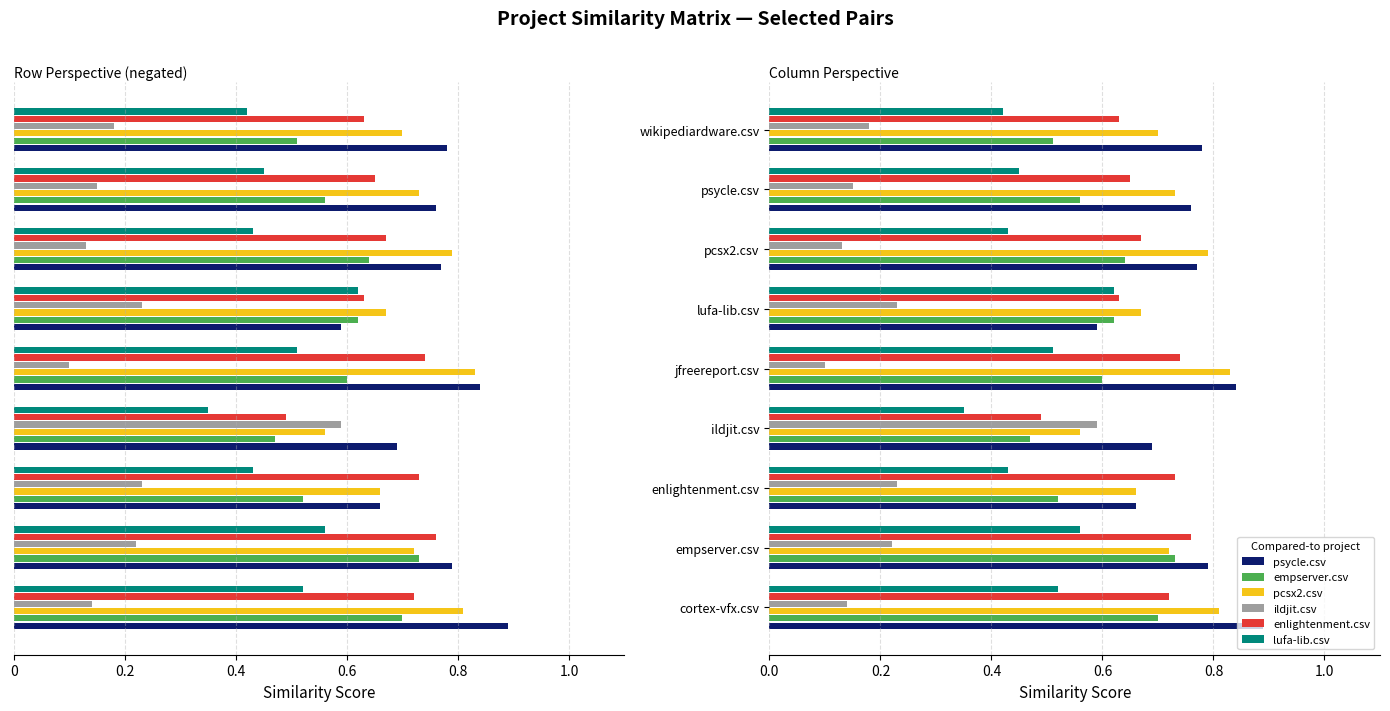

What are all the series names shown in the legend?

psycle.csv, empserver.csv, pcsx2.csv, ildjit.csv, enlightenment.csv, lufa-lib.csv